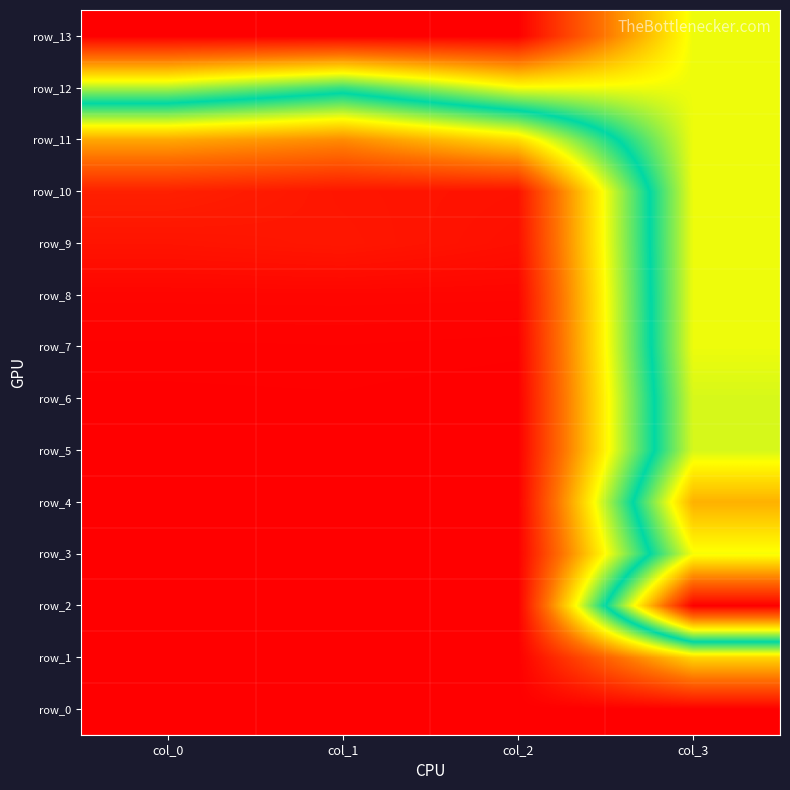

What is the approximate value of row_13 at col_0?

1.0